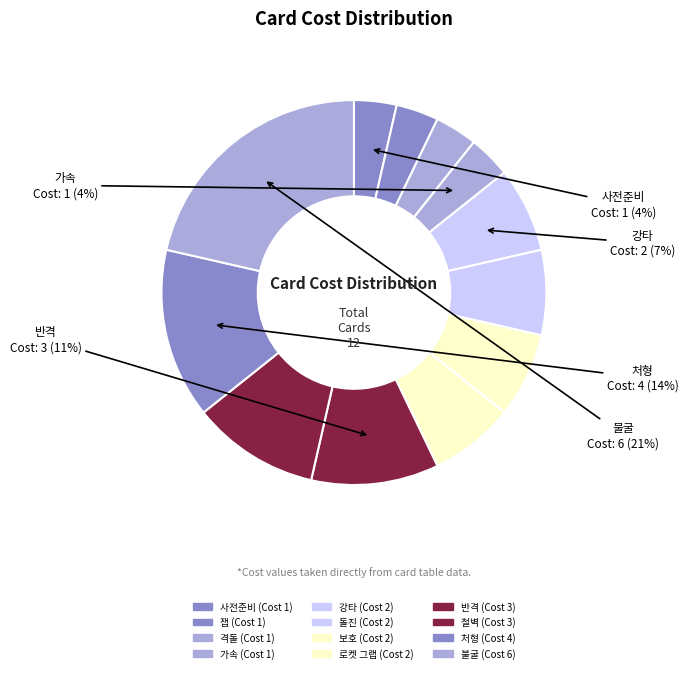

Count the number of slices in the pie.

12